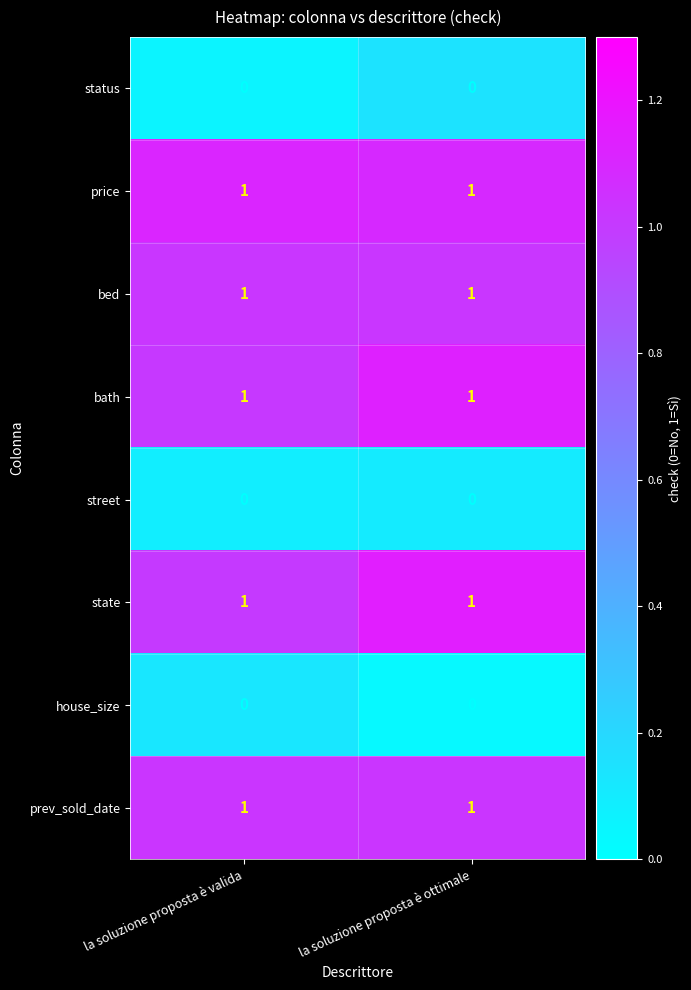

Is the value of street at la soluzione proposta è ottimale greater than the value of bath at la soluzione proposta è valida?

No